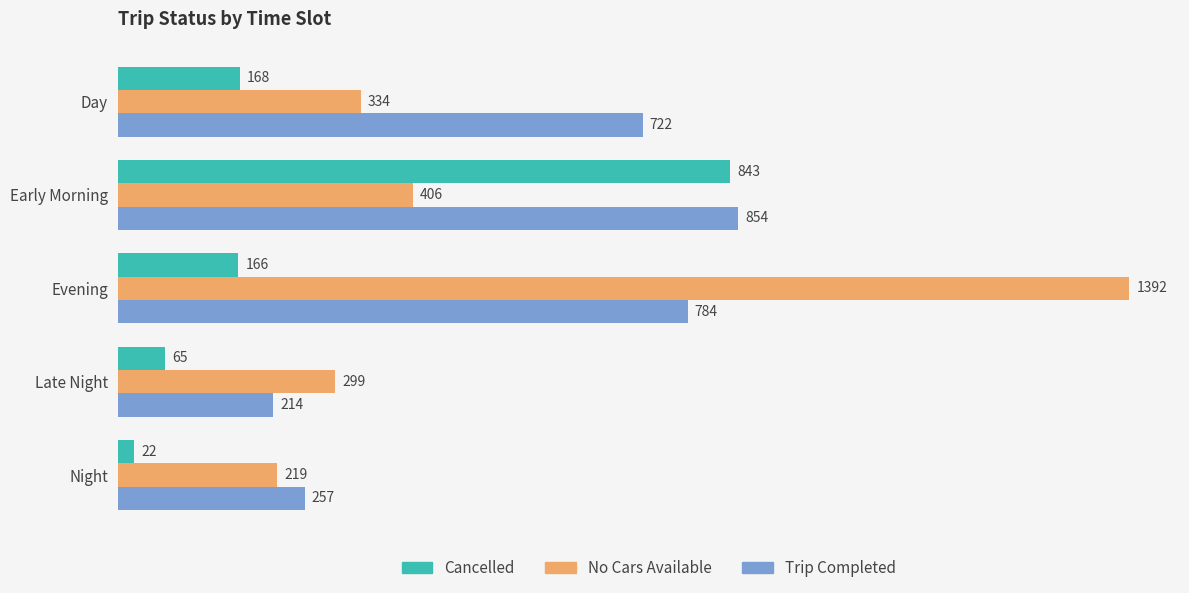

What is the average value of the Cancelled series?

253